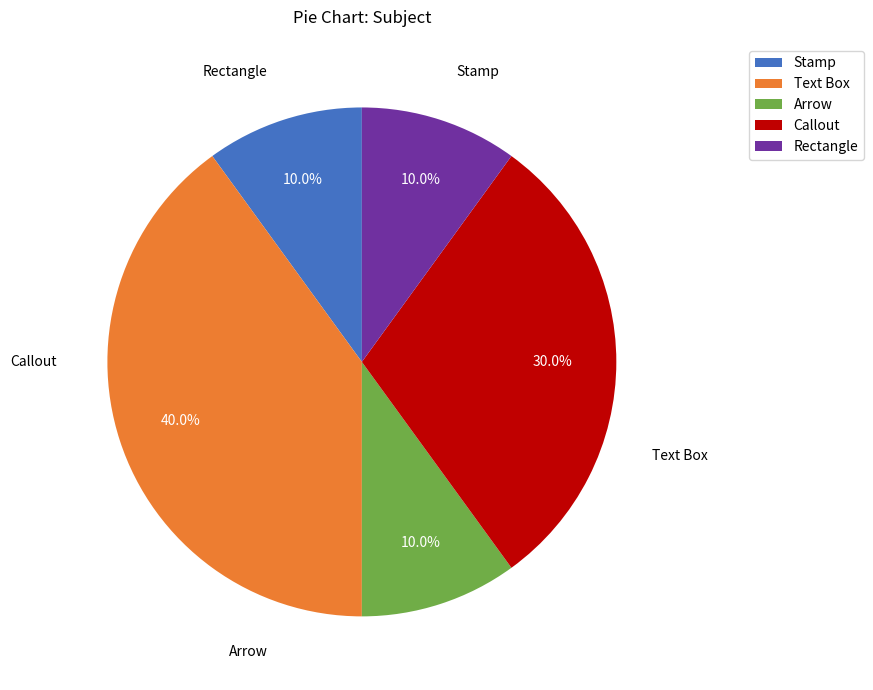

What percentage is NOT represented by Stamp?

90.0%